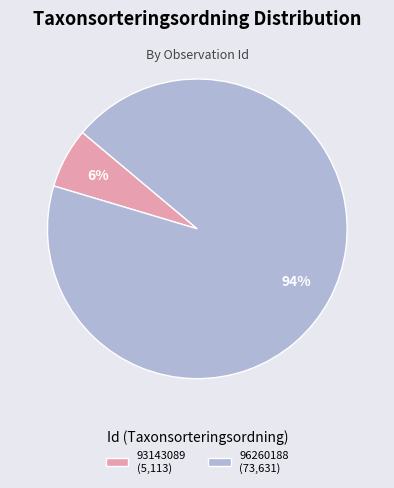

Is there any slice that represents more than half of the pie?

Yes